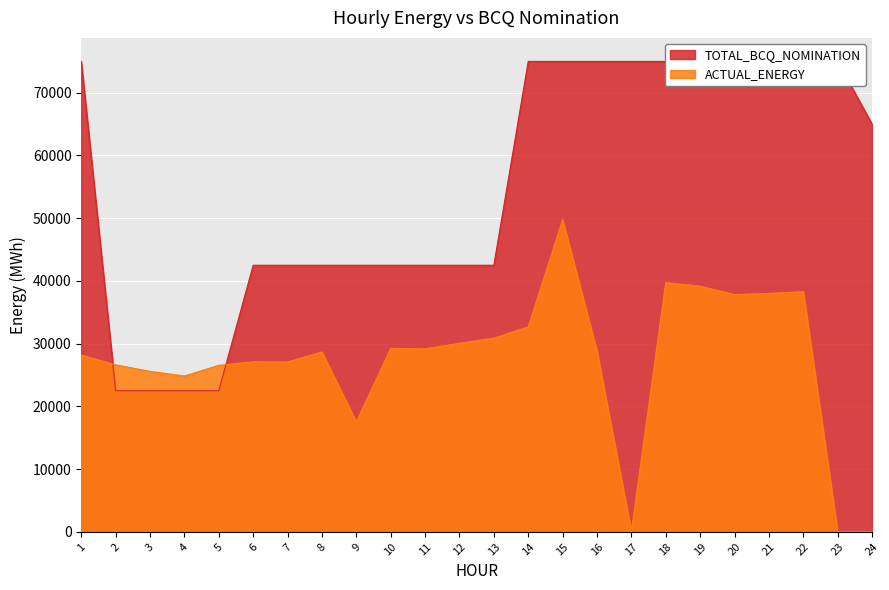

What is the value of the TOTAL_BCQ_NOMINATION point at the 11th from the left?

42500.0